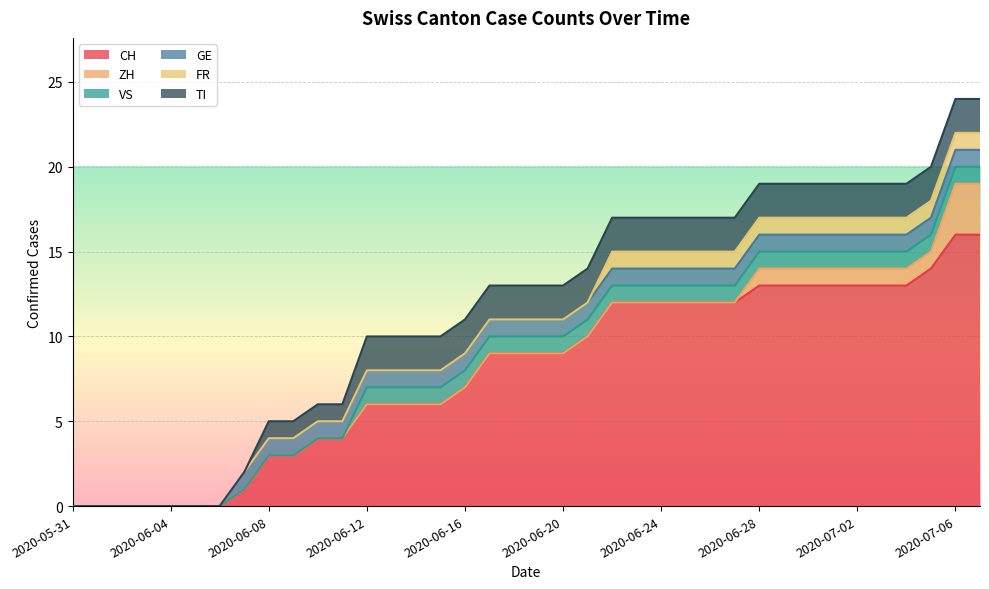

Reading left to right, list all the values displayed in this chart.

CH: 2020-05-31=0	2020-06-01=0	2020-06-02=0	2020-06-03=0	2020-06-04=0	2020-06-05=0	2020-06-06=0	2020-06-07=1	2020-06-08=3	2020-06-09=3	2020-06-10=4	2020-06-11=4	2020-06-12=6	2020-06-13=6	2020-06-14=6	2020-06-15=6	2020-06-16=7	2020-06-17=9	2020-06-18=9	2020-06-19=9	2020-06-20=9	2020-06-21=10	2020-06-22=12	2020-06-23=12	2020-06-24=12	2020-06-25=12	2020-06-26=12	2020-06-27=12	2020-06-28=13	2020-06-29=13	2020-06-30=13	2020-07-01=13	2020-07-02=13	2020-07-03=13	2020-07-04=13	2020-07-05=14	2020-07-06=16	2020-07-07=16
ZH: 2020-05-31=0	2020-06-01=0	2020-06-02=0	2020-06-03=0	2020-06-04=0	2020-06-05=0	2020-06-06=0	2020-06-07=0	2020-06-08=0	2020-06-09=0	2020-06-10=0	2020-06-11=0	2020-06-12=0	2020-06-13=0	2020-06-14=0	2020-06-15=0	2020-06-16=0	2020-06-17=0	2020-06-18=0	2020-06-19=0	2020-06-20=0	2020-06-21=0	2020-06-22=0	2020-06-23=0	2020-06-24=0	2020-06-25=0	2020-06-26=0	2020-06-27=0	2020-06-28=1	2020-06-29=1	2020-06-30=1	2020-07-01=1	2020-07-02=1	2020-07-03=1	2020-07-04=1	2020-07-05=1	2020-07-06=3	2020-07-07=3
VS: 2020-05-31=0	2020-06-01=0	2020-06-02=0	2020-06-03=0	2020-06-04=0	2020-06-05=0	2020-06-06=0	2020-06-07=0	2020-06-08=0	2020-06-09=0	2020-06-10=0	2020-06-11=0	2020-06-12=1	2020-06-13=1	2020-06-14=1	2020-06-15=1	2020-06-16=1	2020-06-17=1	2020-06-18=1	2020-06-19=1	2020-06-20=1	2020-06-21=1	2020-06-22=1	2020-06-23=1	2020-06-24=1	2020-06-25=1	2020-06-26=1	2020-06-27=1	2020-06-28=1	2020-06-29=1	2020-06-30=1	2020-07-01=1	2020-07-02=1	2020-07-03=1	2020-07-04=1	2020-07-05=1	2020-07-06=1	2020-07-07=1
GE: 2020-05-31=0	2020-06-01=0	2020-06-02=0	2020-06-03=0	2020-06-04=0	2020-06-05=0	2020-06-06=0	2020-06-07=1	2020-06-08=1	2020-06-09=1	2020-06-10=1	2020-06-11=1	2020-06-12=1	2020-06-13=1	2020-06-14=1	2020-06-15=1	2020-06-16=1	2020-06-17=1	2020-06-18=1	2020-06-19=1	2020-06-20=1	2020-06-21=1	2020-06-22=1	2020-06-23=1	2020-06-24=1	2020-06-25=1	2020-06-26=1	2020-06-27=1	2020-06-28=1	2020-06-29=1	2020-06-30=1	2020-07-01=1	2020-07-02=1	2020-07-03=1	2020-07-04=1	2020-07-05=1	2020-07-06=1	2020-07-07=1
FR: 2020-05-31=0	2020-06-01=0	2020-06-02=0	2020-06-03=0	2020-06-04=0	2020-06-05=0	2020-06-06=0	2020-06-07=0	2020-06-08=0	2020-06-09=0	2020-06-10=0	2020-06-11=0	2020-06-12=0	2020-06-13=0	2020-06-14=0	2020-06-15=0	2020-06-16=0	2020-06-17=0	2020-06-18=0	2020-06-19=0	2020-06-20=0	2020-06-21=0	2020-06-22=1	2020-06-23=1	2020-06-24=1	2020-06-25=1	2020-06-26=1	2020-06-27=1	2020-06-28=1	2020-06-29=1	2020-06-30=1	2020-07-01=1	2020-07-02=1	2020-07-03=1	2020-07-04=1	2020-07-05=1	2020-07-06=1	2020-07-07=1
TI: 2020-05-31=0	2020-06-01=0	2020-06-02=0	2020-06-03=0	2020-06-04=0	2020-06-05=0	2020-06-06=0	2020-06-07=0	2020-06-08=1	2020-06-09=1	2020-06-10=1	2020-06-11=1	2020-06-12=2	2020-06-13=2	2020-06-14=2	2020-06-15=2	2020-06-16=2	2020-06-17=2	2020-06-18=2	2020-06-19=2	2020-06-20=2	2020-06-21=2	2020-06-22=2	2020-06-23=2	2020-06-24=2	2020-06-25=2	2020-06-26=2	2020-06-27=2	2020-06-28=2	2020-06-29=2	2020-06-30=2	2020-07-01=2	2020-07-02=2	2020-07-03=2	2020-07-04=2	2020-07-05=2	2020-07-06=2	2020-07-07=2